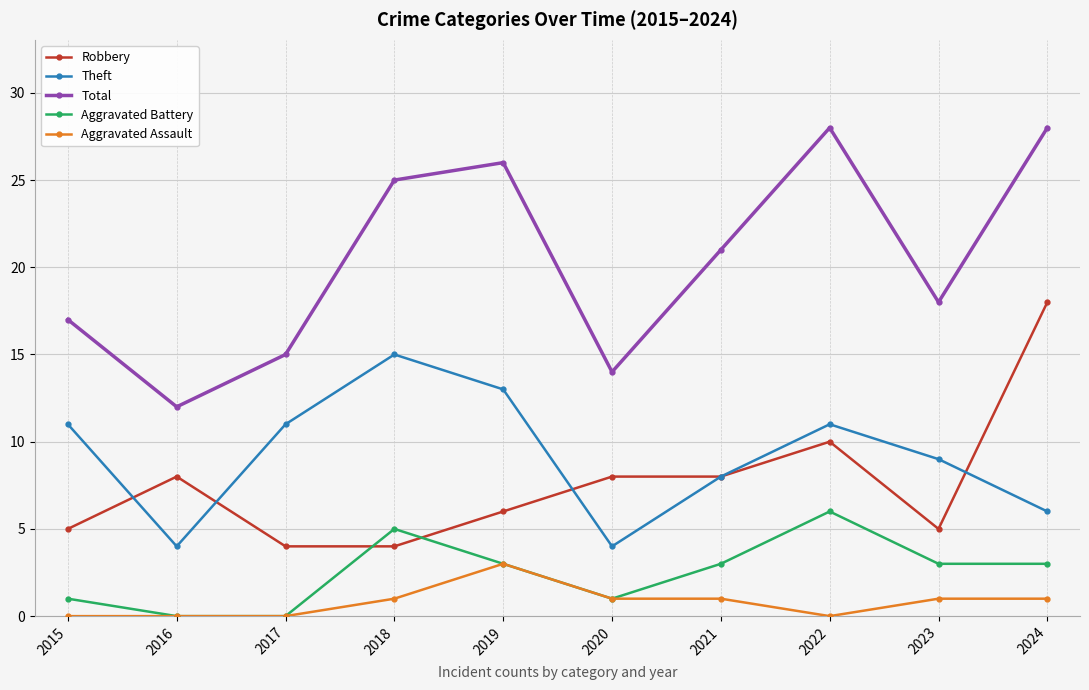

Where is the first local maximum for Aggravated Battery?

2018